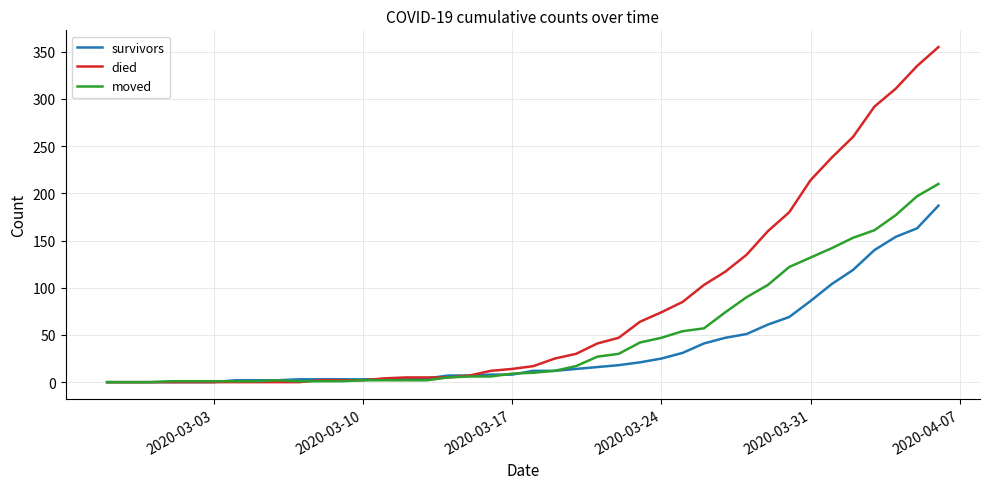

What is the maximum value for survivors?

187